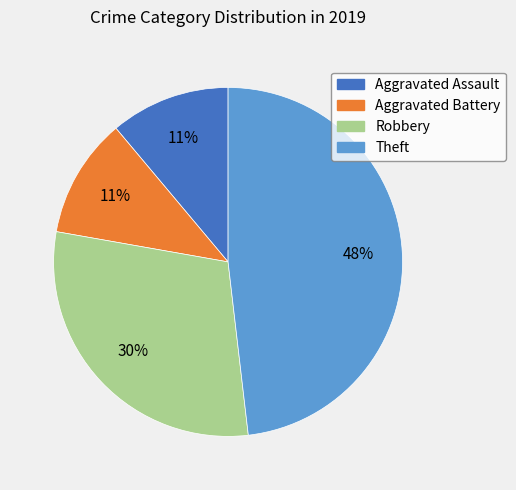

Does Aggravated Assault account for over 50% of the chart?

No